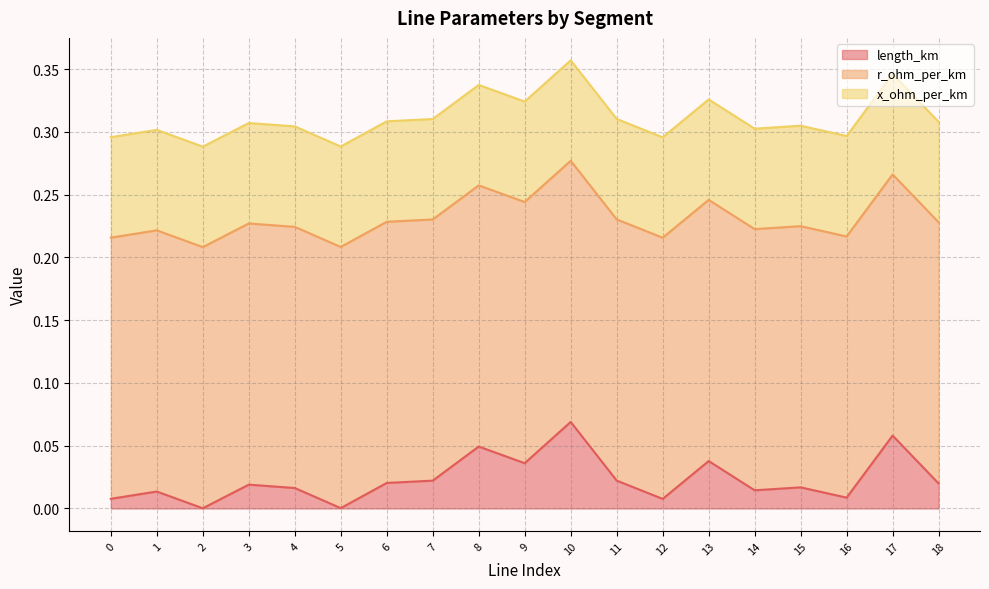

Does the chart display data point markers on the line(s)?

No